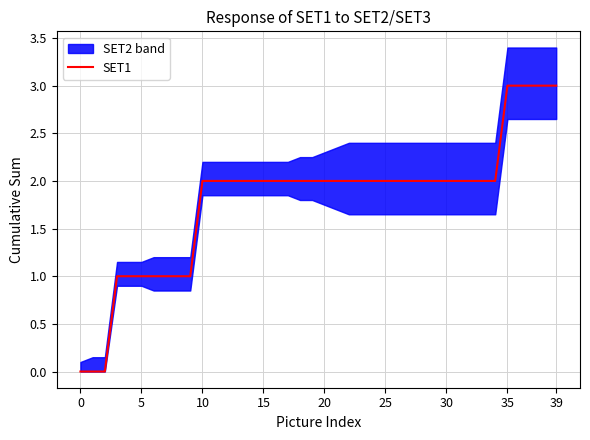

The chart shows a value of 3 at 39. True or false?

True